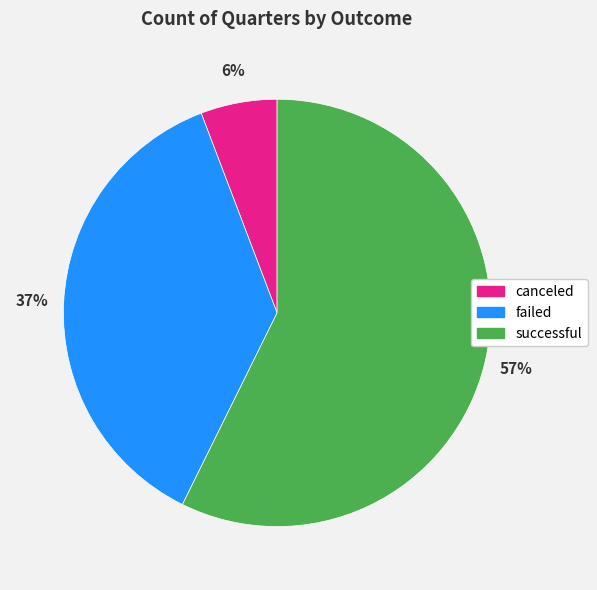

Which has a higher value, canceled or failed?

failed